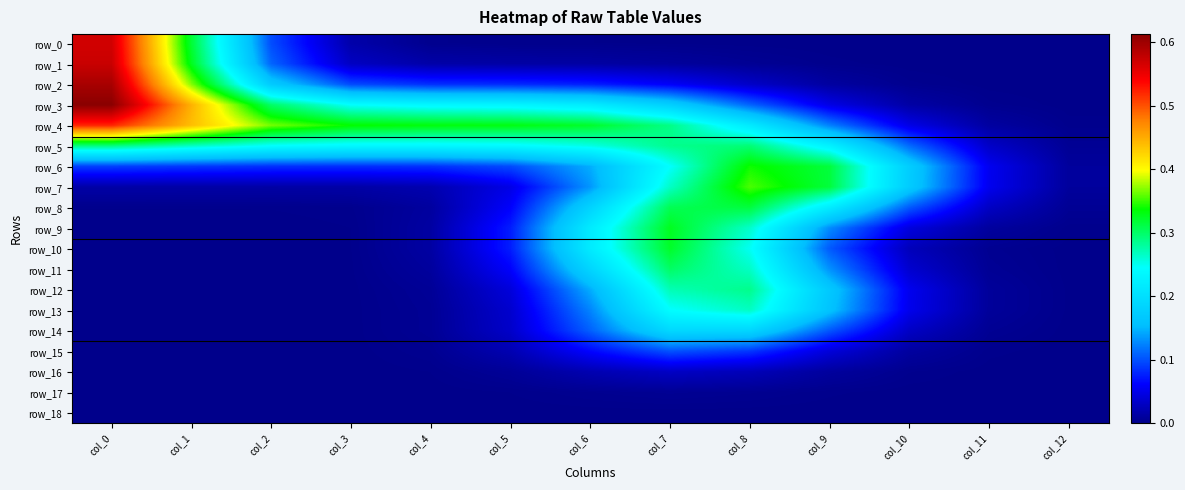

What is the maximum value shown in the chart?

0.6